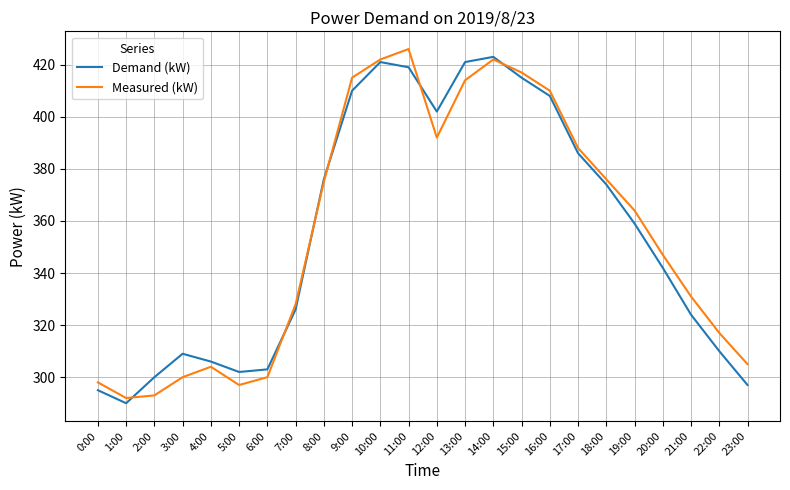

The value of Demand (kW) at 13:00 is 421. True or false?

True